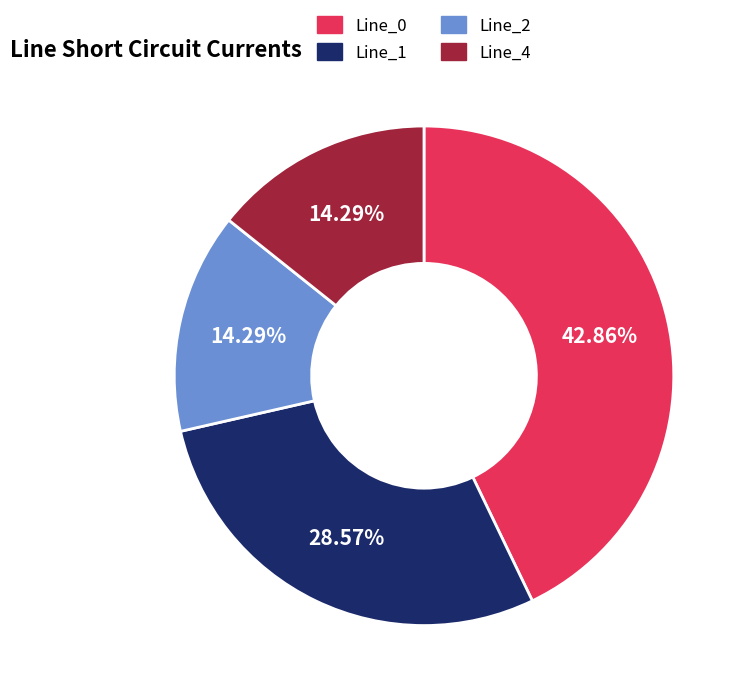

True or false: Line_4 accounts for 14% of the total.

True